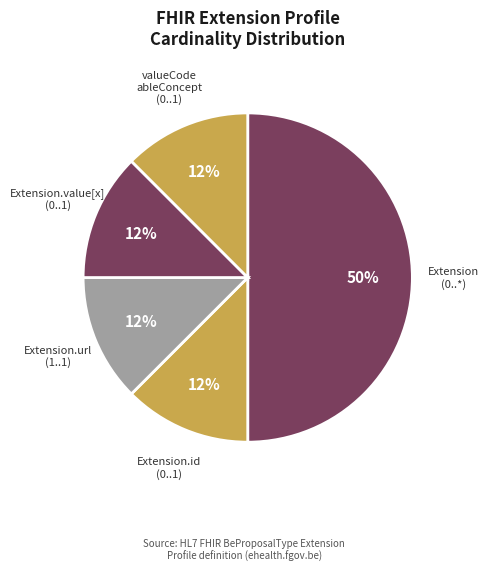

How many segments does this pie chart have?

5